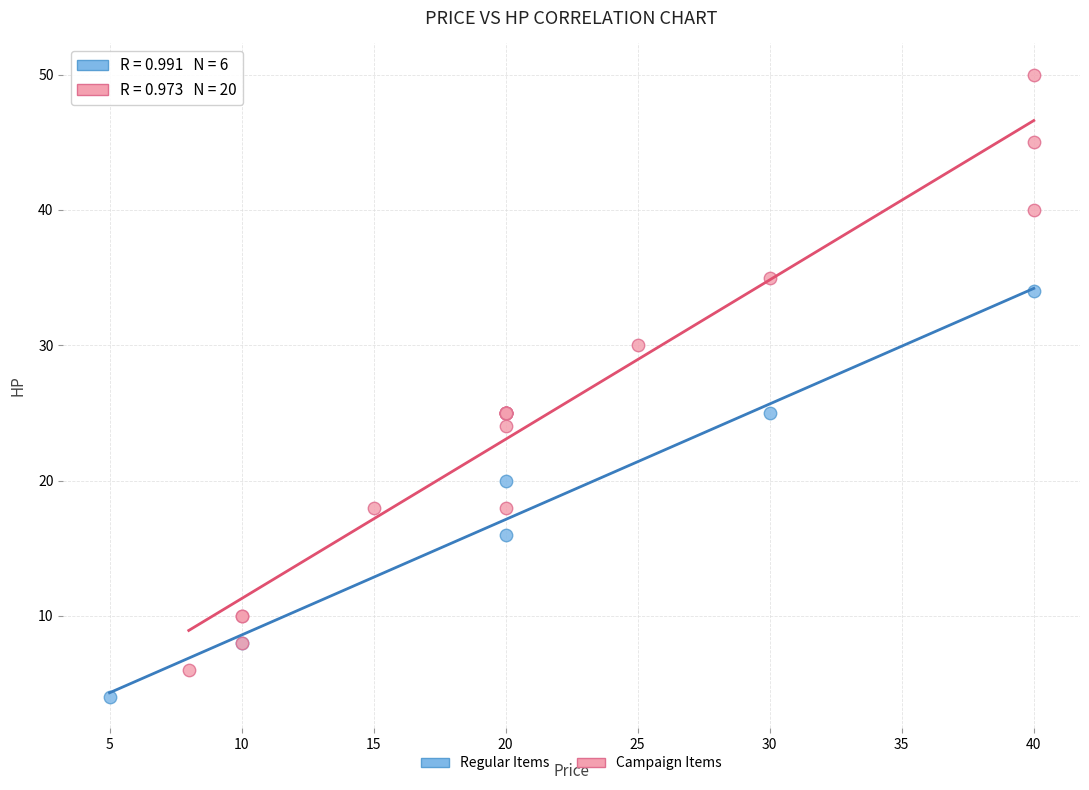

Which series has the largest Y range (max minus min)?

Campaign Items